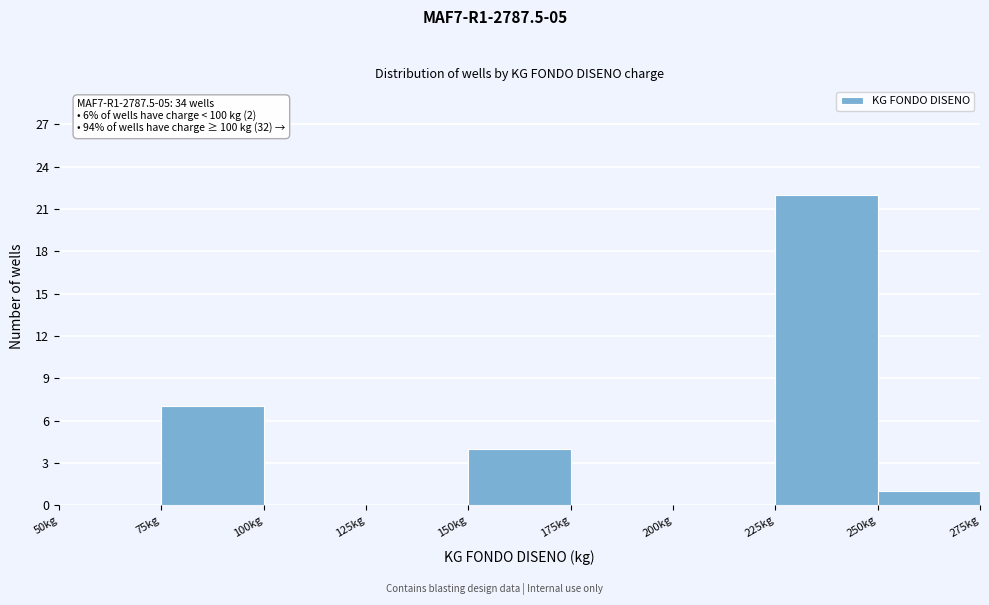

Over which range of the x-axis is the bar tallest?

225 to 250